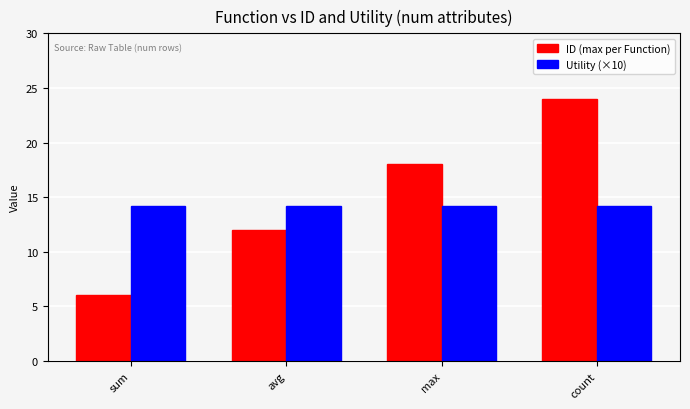

Is it true that Utility (×10) equals 14.1 at count?

True